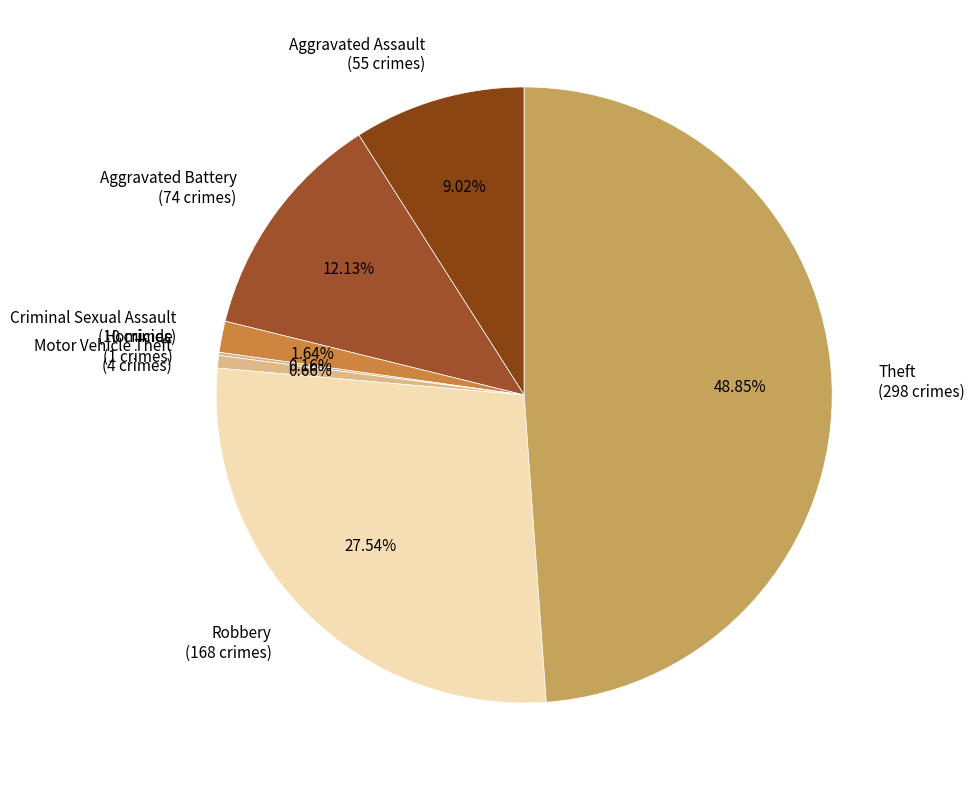

Do Aggravated Battery (74 crimes) and Motor Vehicle Theft (4 crimes) together represent more than half of the pie?

No